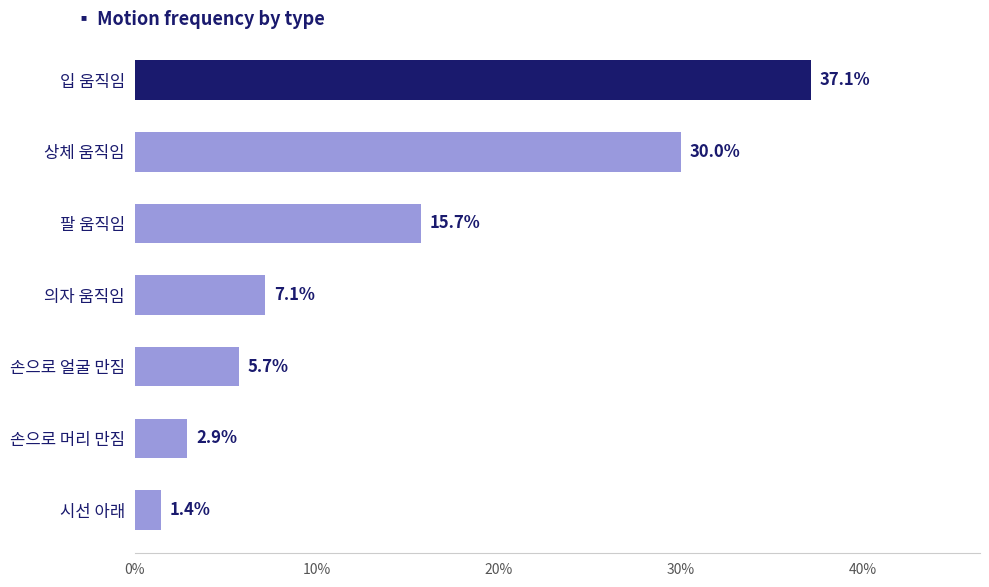

How many series are shown in this chart?

1